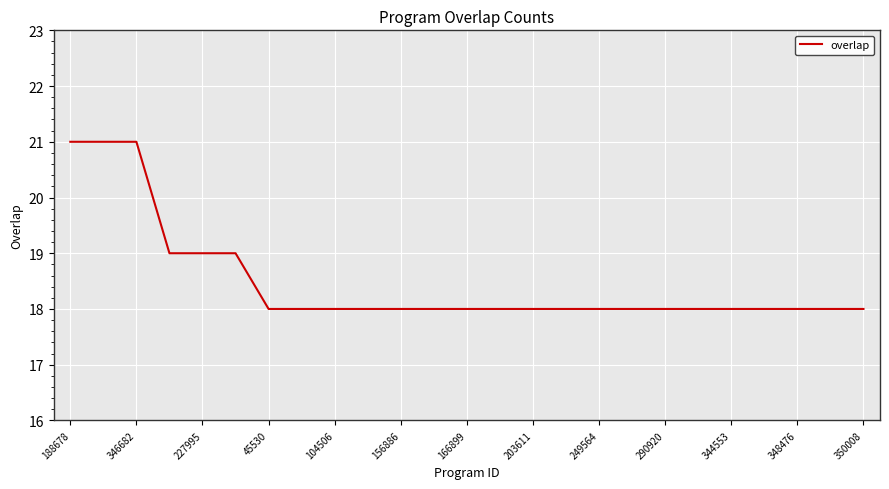

What is the greatest value displayed?

21